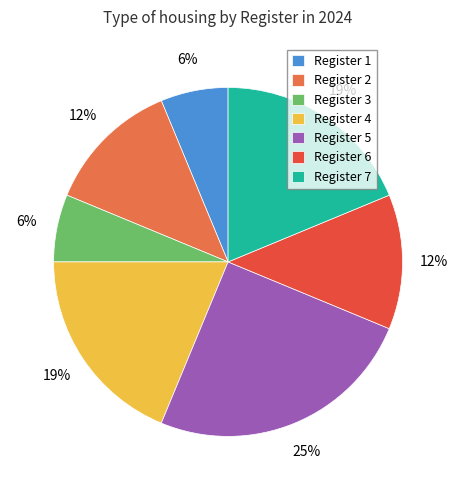

Which has a higher value, Register 2 or Register 4?

Register 4